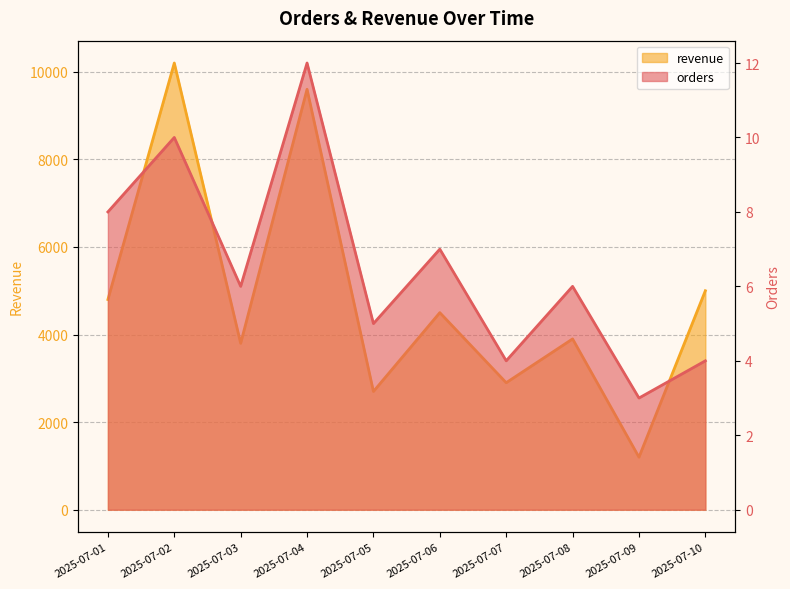

The value of revenue at 2025-07-10 is 5000. True or false?

True